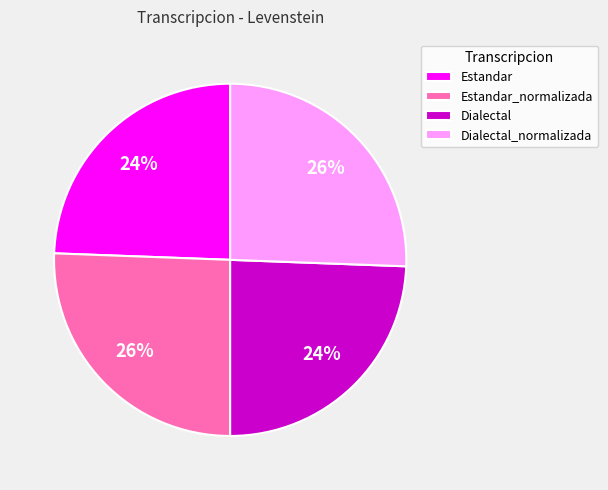

Does any single category account for the majority?

No